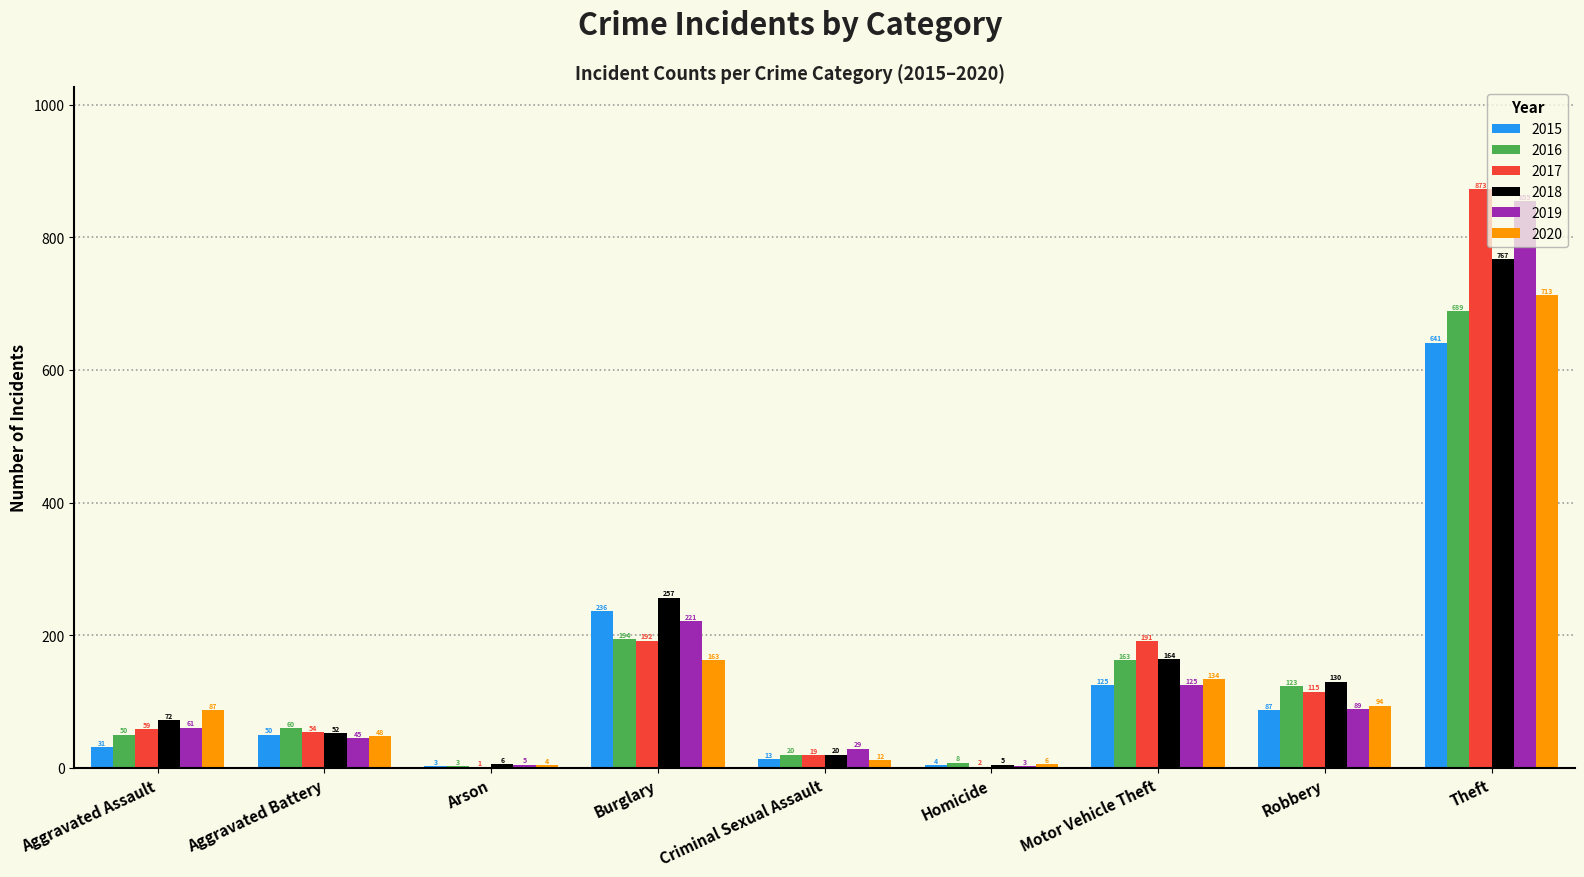

Which series has the largest total across all categories?

2017